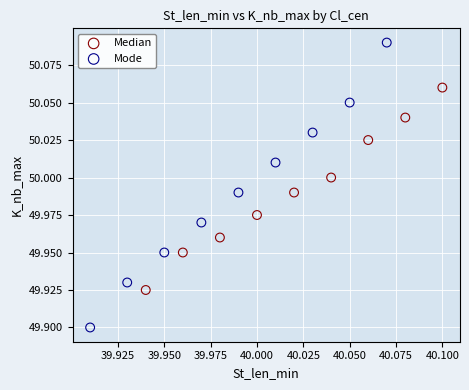

Which series has the largest Y range (max minus min)?

Mode